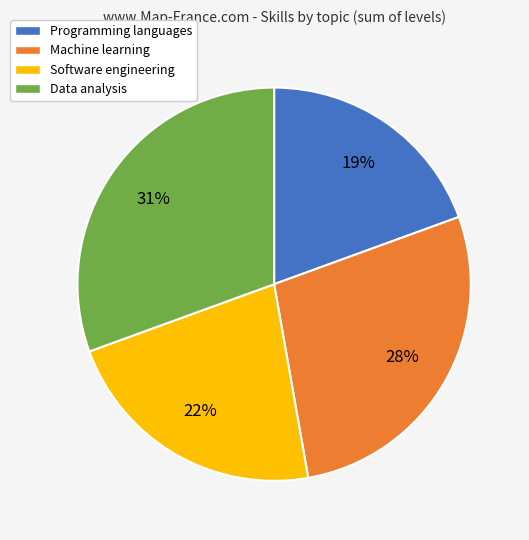

Combined, do Software engineering and Data analysis account for over 50%?

Yes